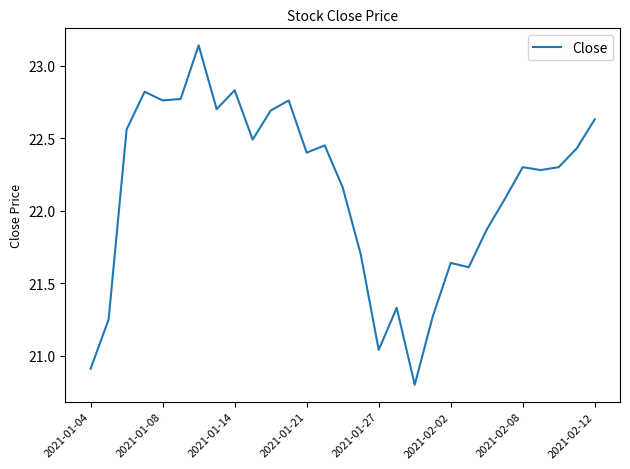

What is the difference between the maximum and minimum values?

2.3